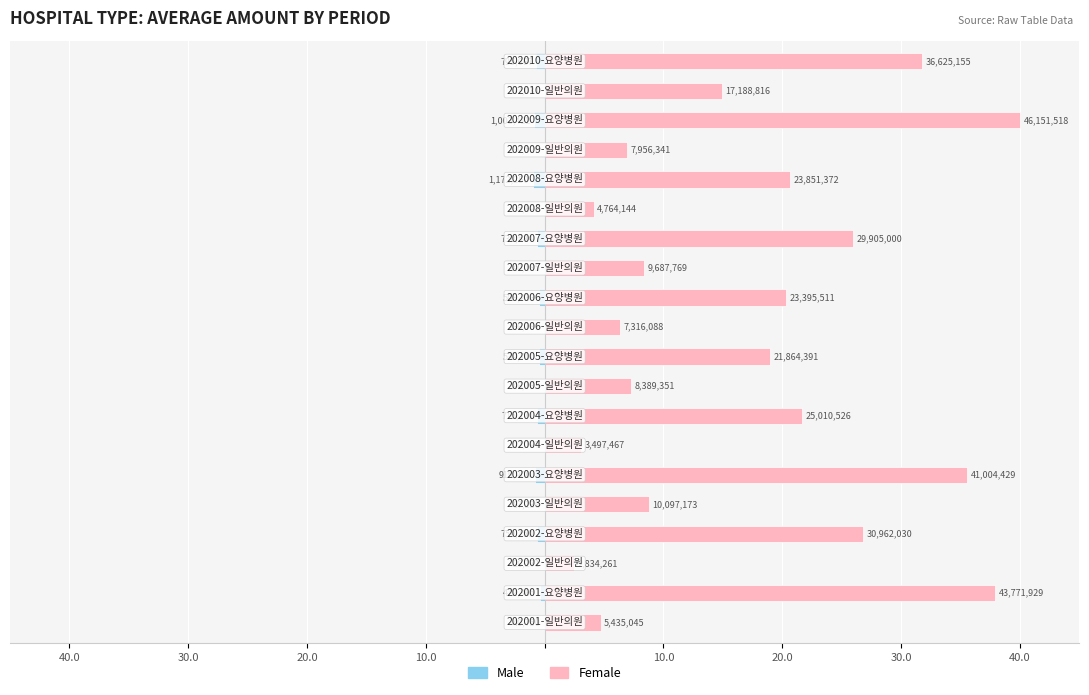

Which series has the largest total across all categories?

Female